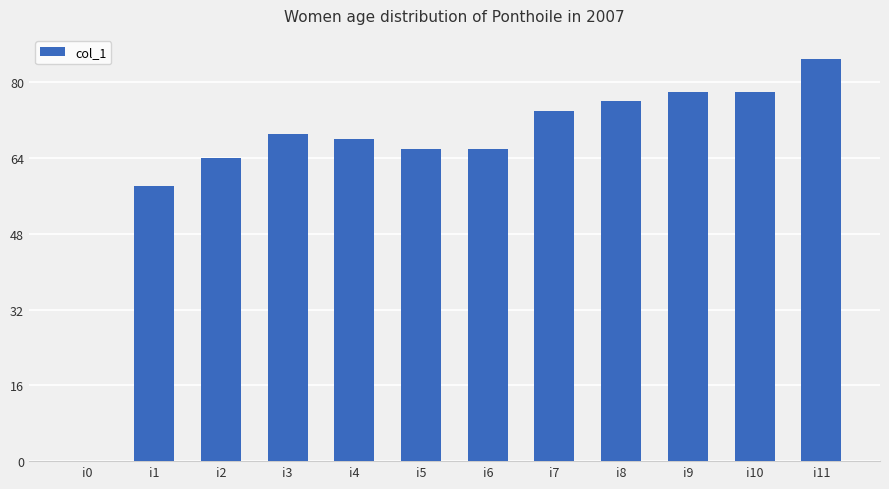

True or false: the data shows 69 at i3.

True